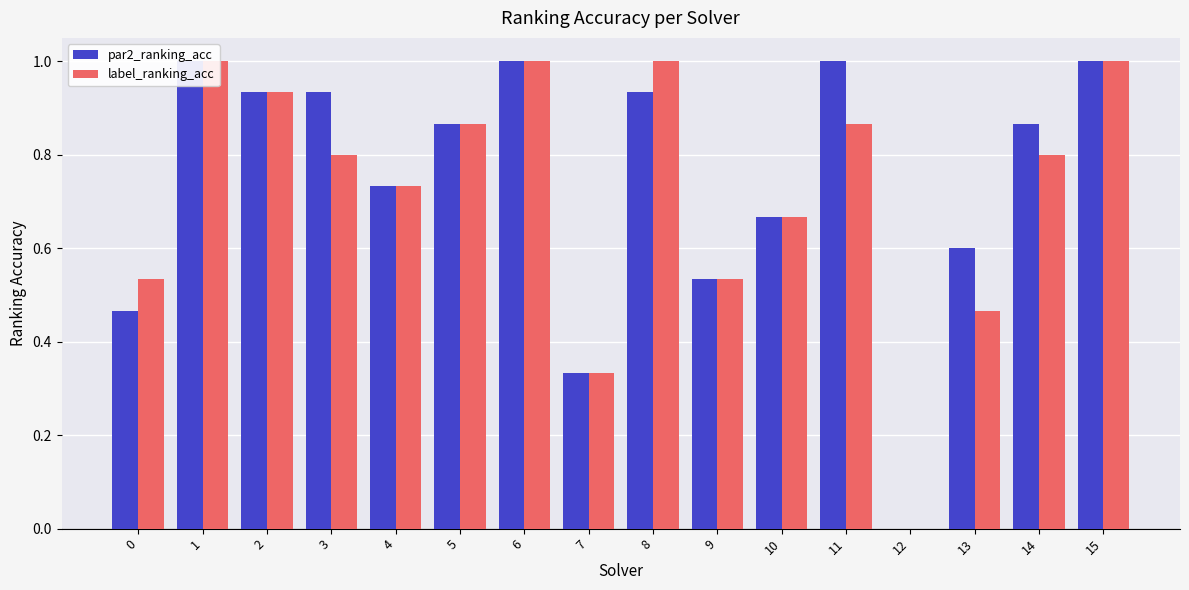

Is the value of label_ranking_acc at 15 greater than the value of par2_ranking_acc at 4?

Yes